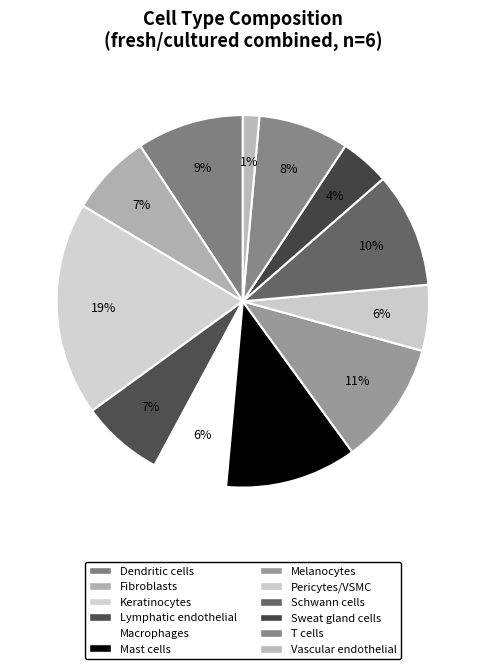

To the nearest percent, what percentage of the pie is T cells?

8%